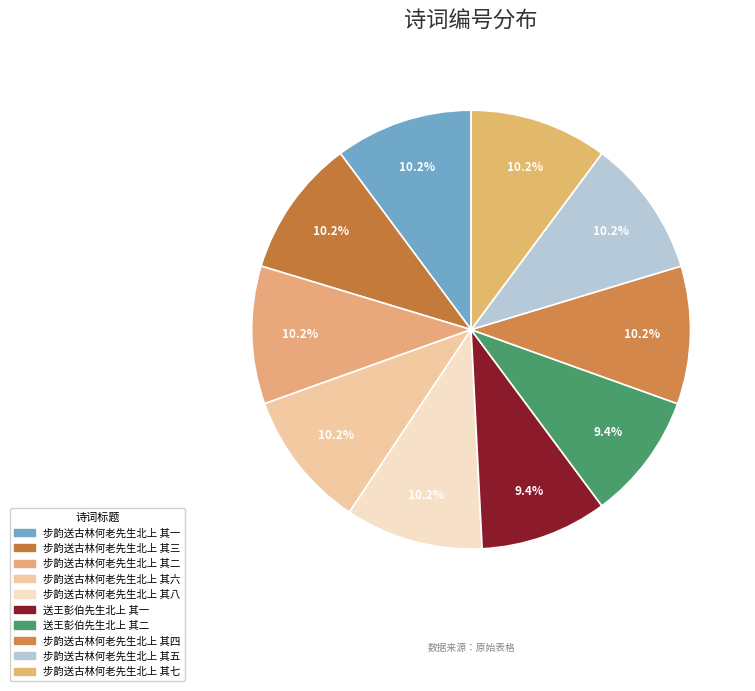

Count the number of slices in the pie.

10